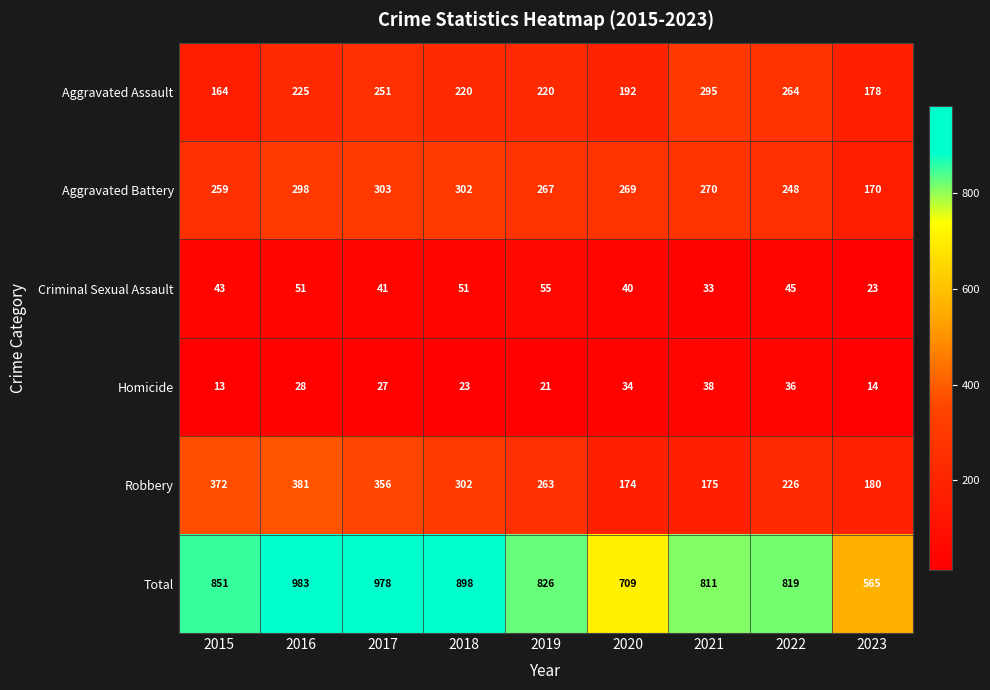

Which category has the highest value across all series?

2016